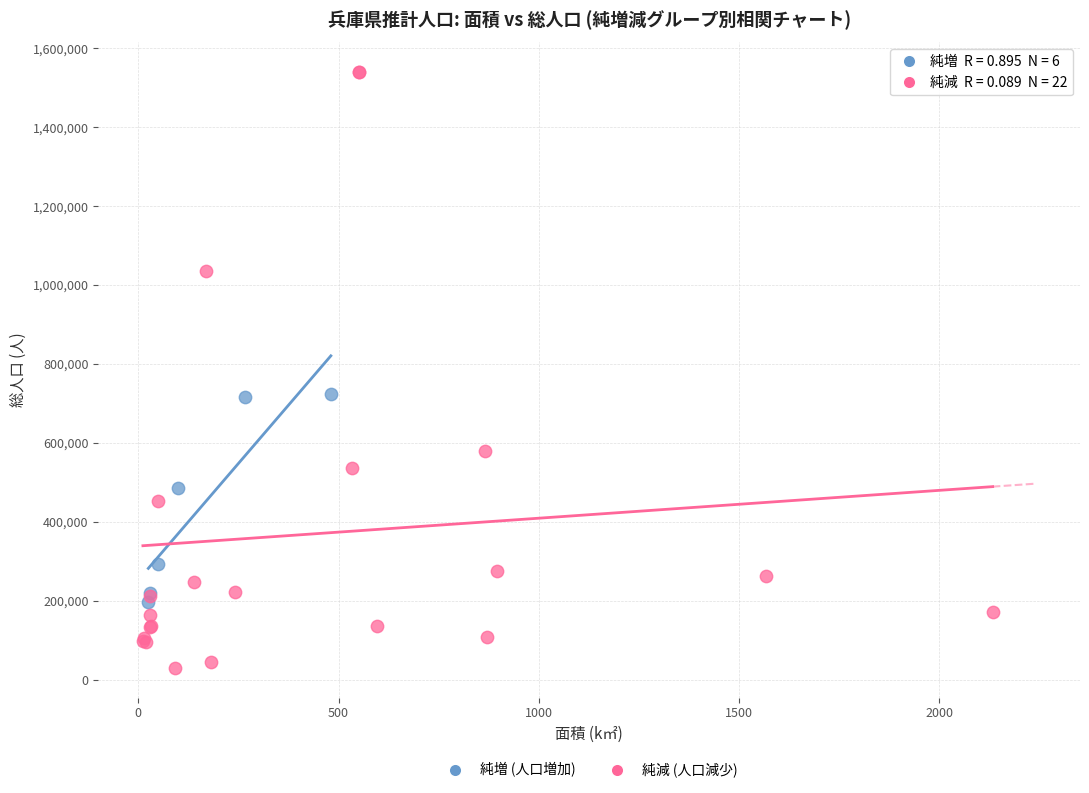

Which series reaches the maximum Y coordinate?

純減 (人口減少)